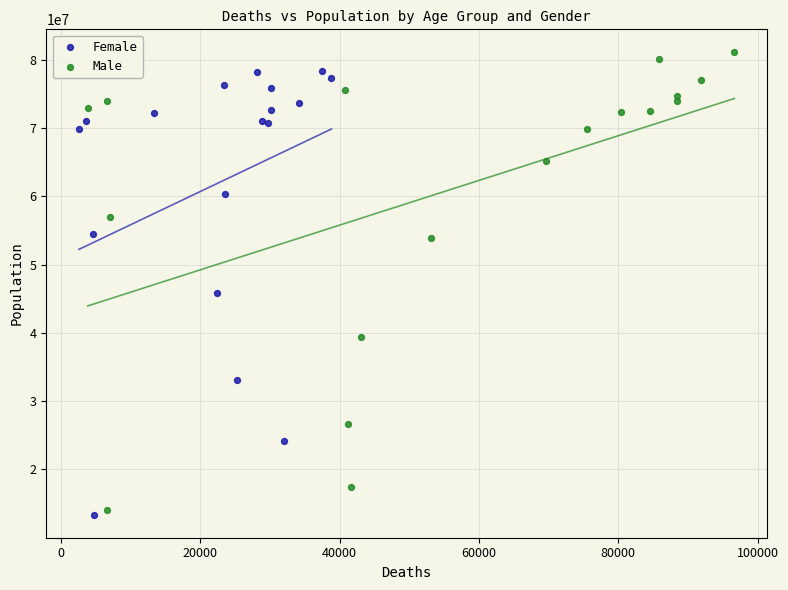

Which series contains the lowest Y value?

Female